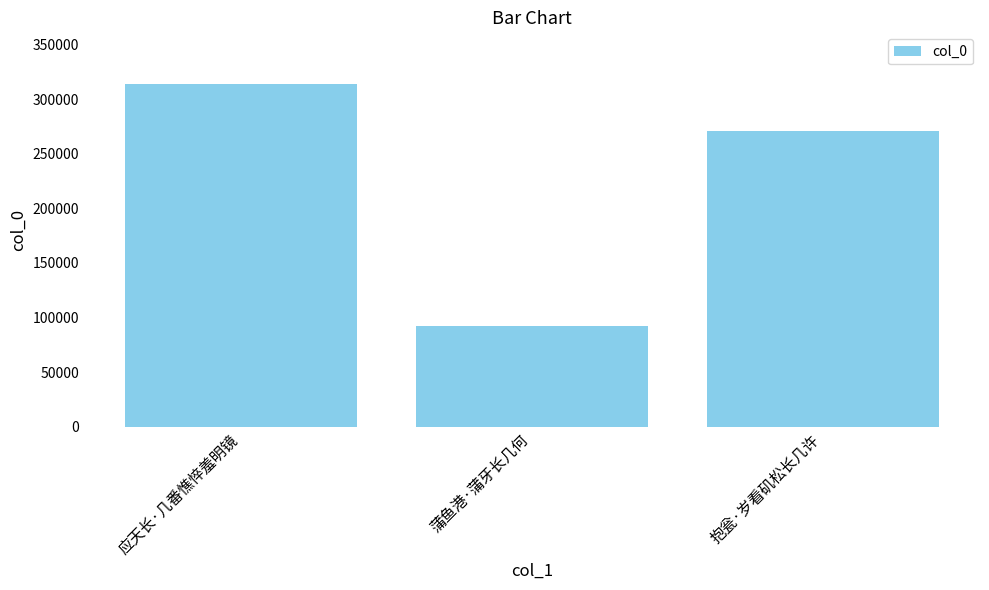

Are the bars grouped side by side (vs. stacked)?

No